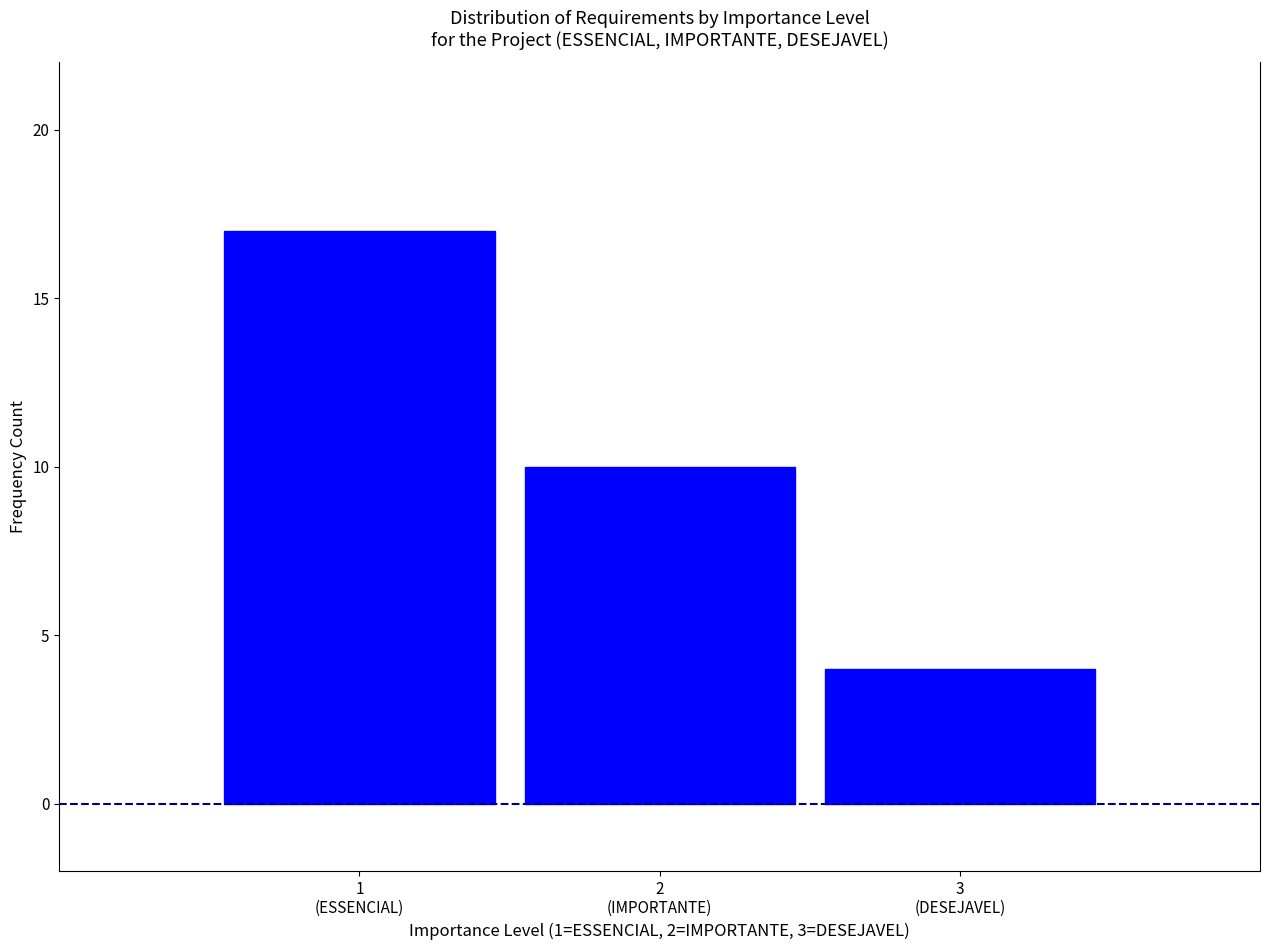

Reading right to left, extract all data points from this chart.

4	10	17